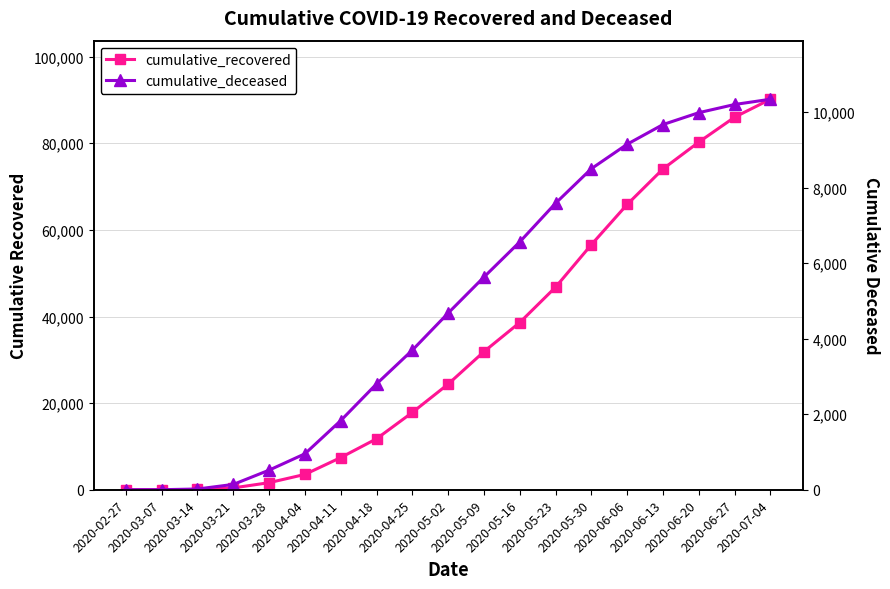

List the series in order of their peak value, lowest first.

cumulative_deceased, cumulative_recovered